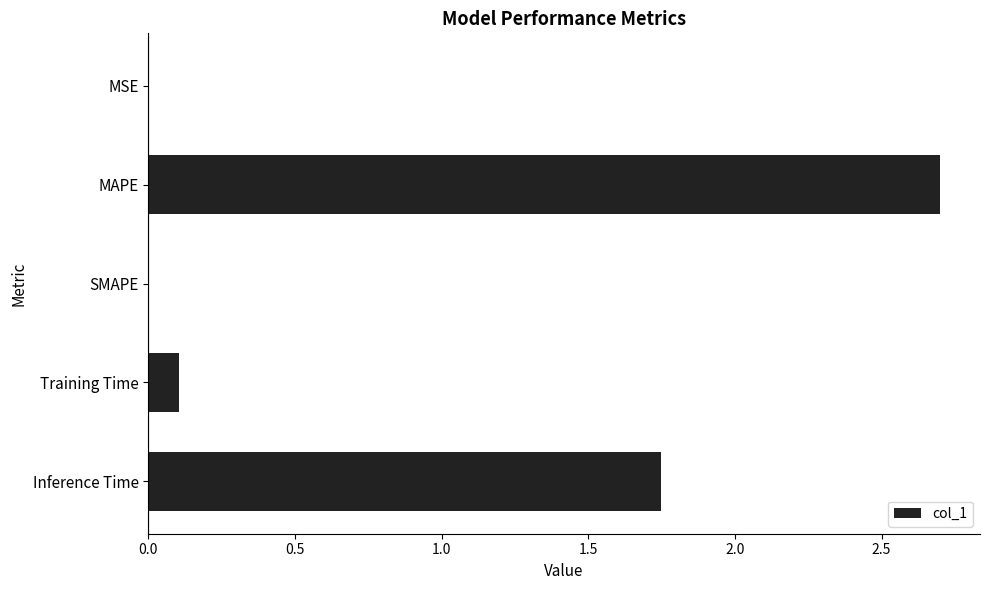

What is the sum of all values?

4.6